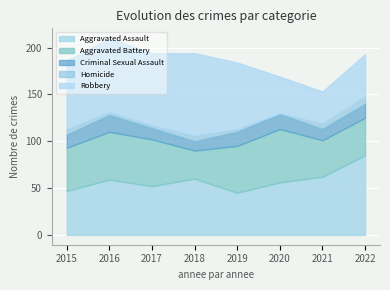

Rank the categories by Robbery value from lowest to highest.

2021, 2020, 2022, 2019, 2015, 2017, 2016, 2018